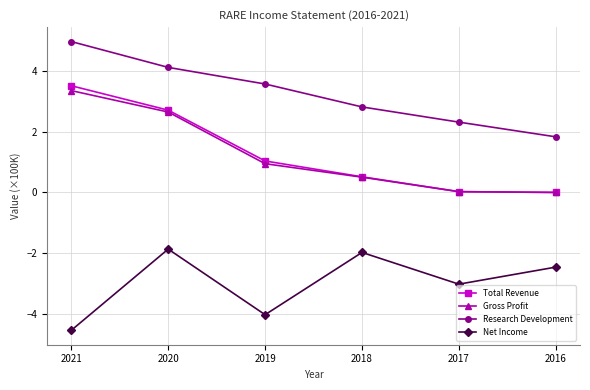

At how many categories does at least one series exceed -3?

6